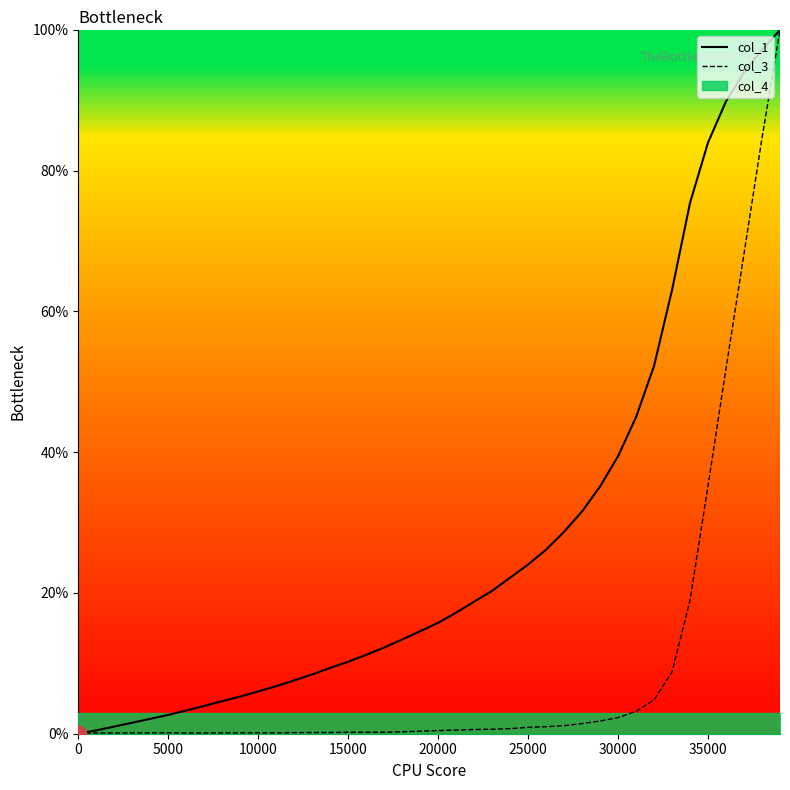

What is the highest value of the col_3 series?

100.0